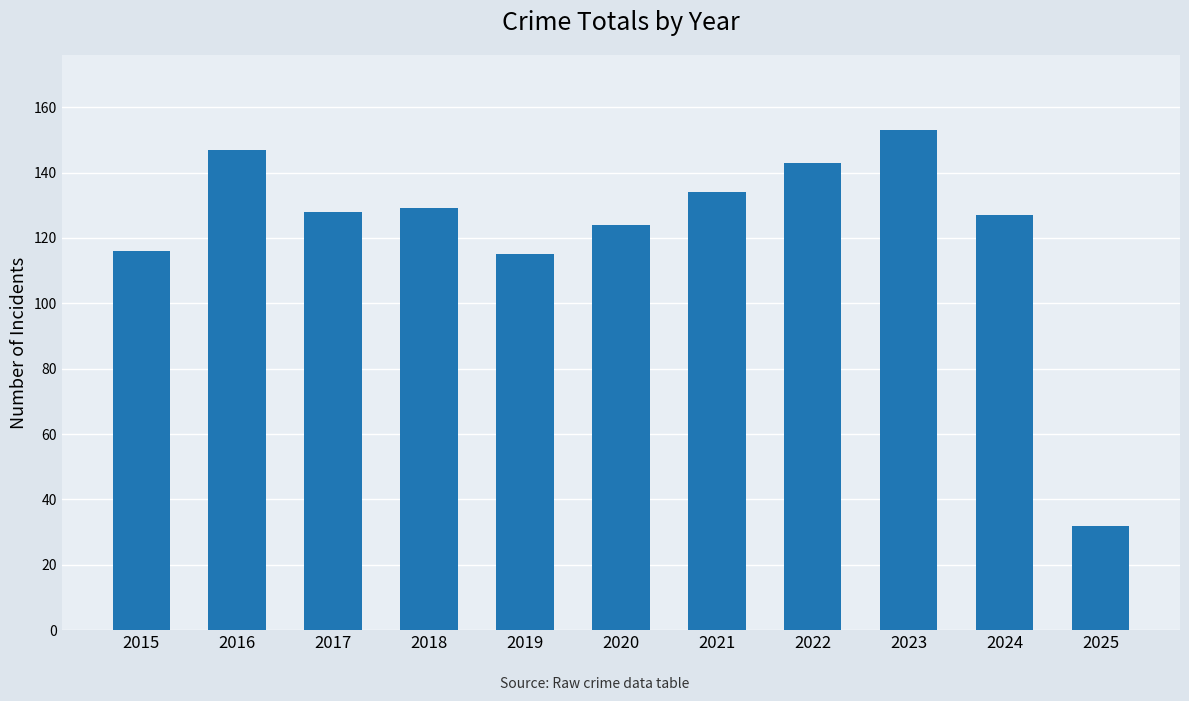

Does the chart contain any negative values?

No